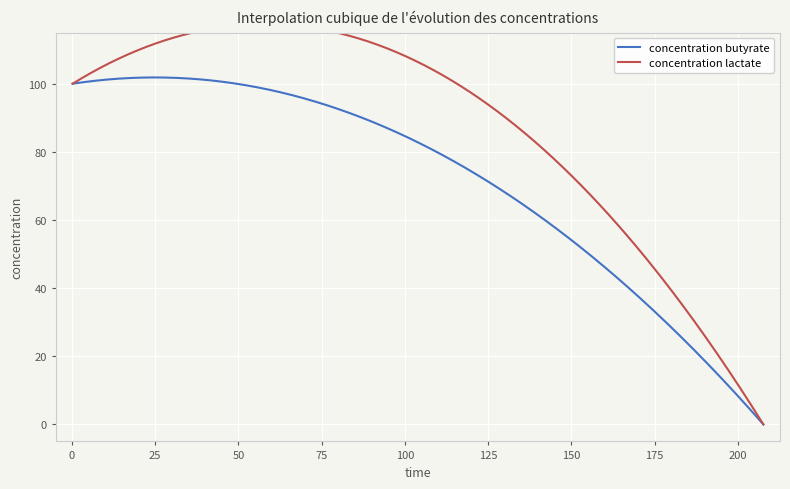

What are all the series names shown in the legend?

concentration butyrate, concentration lactate